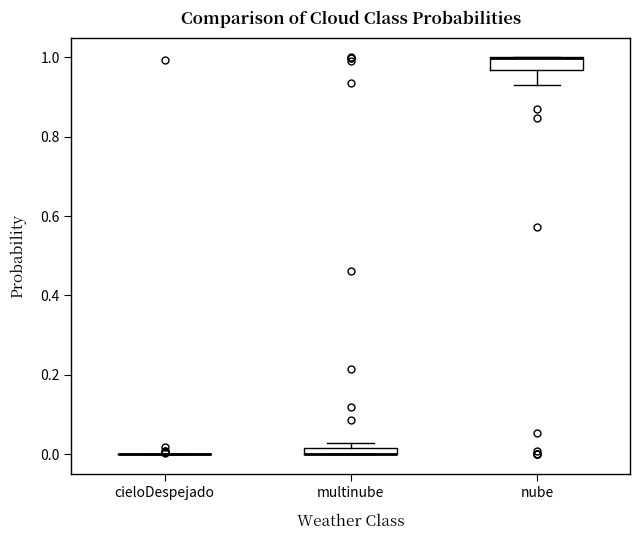

Where is the lower edge of the box for multinube on the y-axis? The values are not printed on the chart, so give them approximately, as read against the axis.

0.00